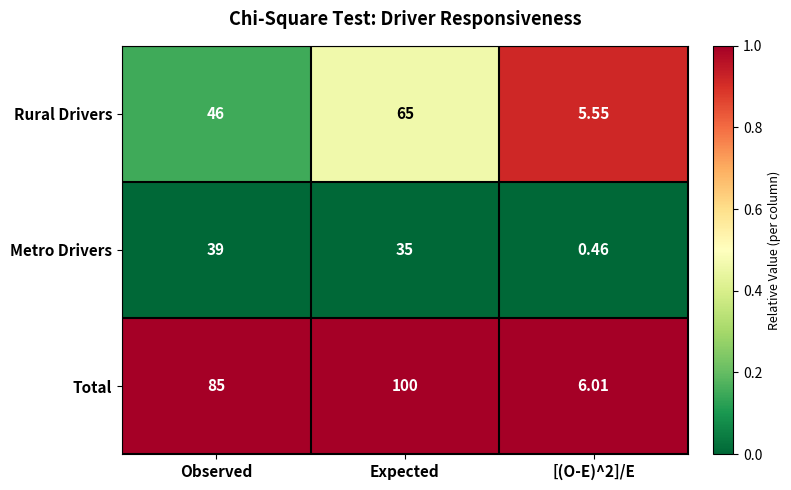

Which series has the widest spread of values?

Total